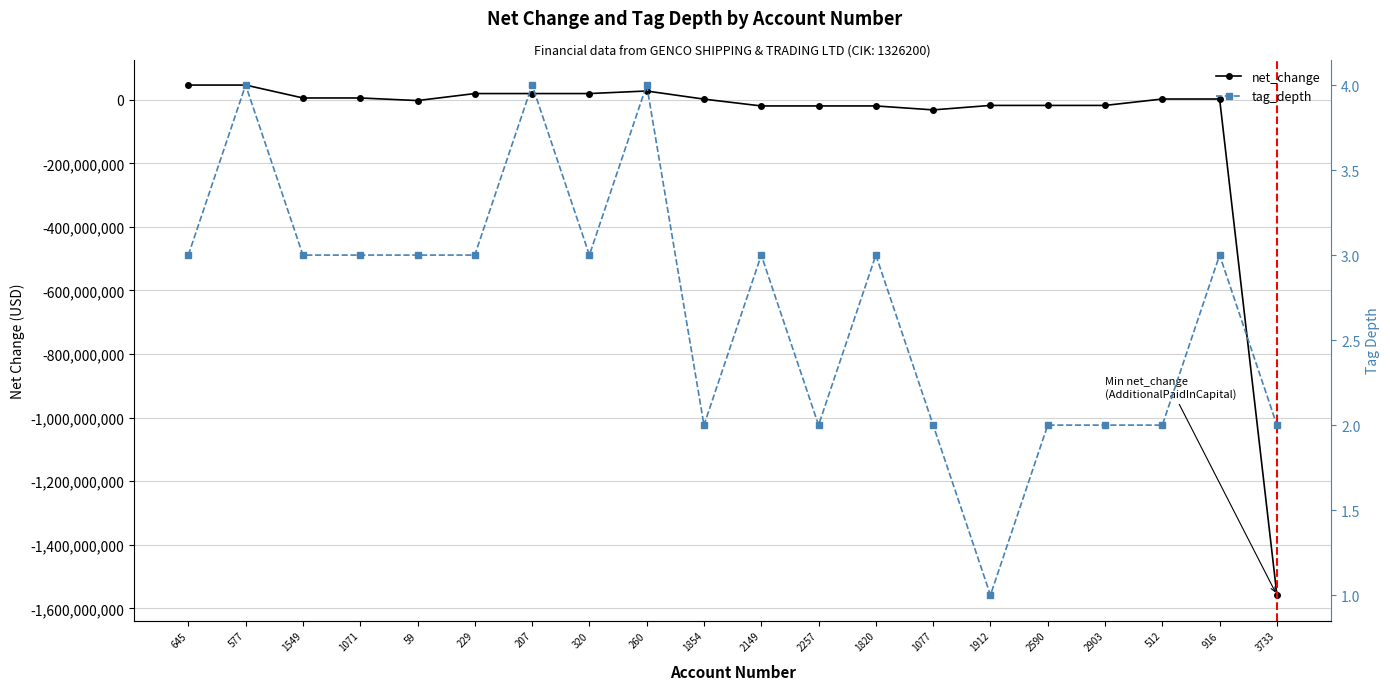

True or false: net_change and tag_depth cross at least once.

True